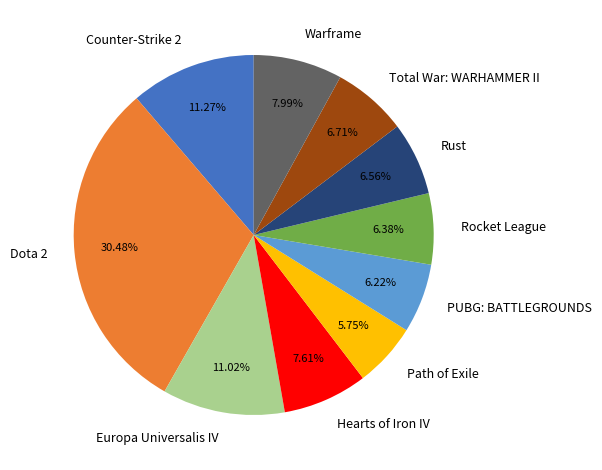

To the nearest percent, what portion does Path of Exile represent?

6%